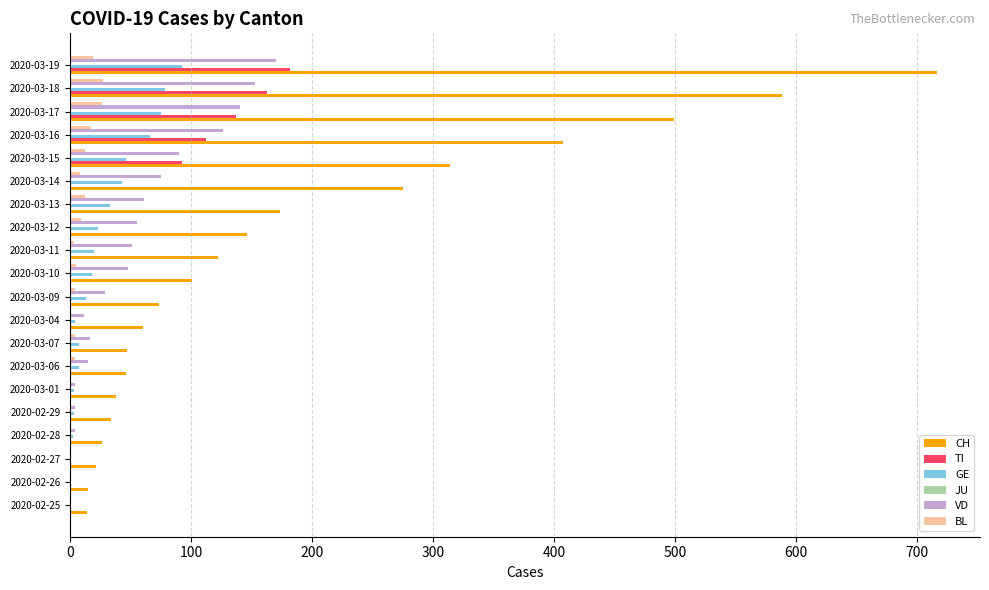

What is the maximum value for TI?

182